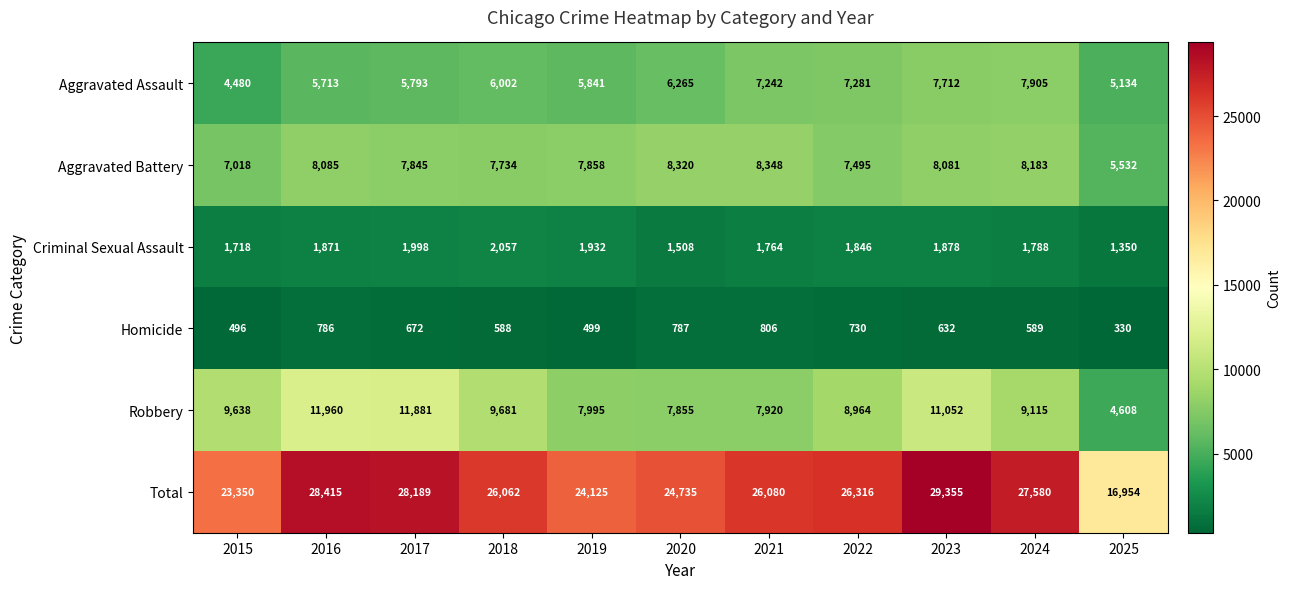

What is the difference between the Total values at 2015 and 2025?

6396